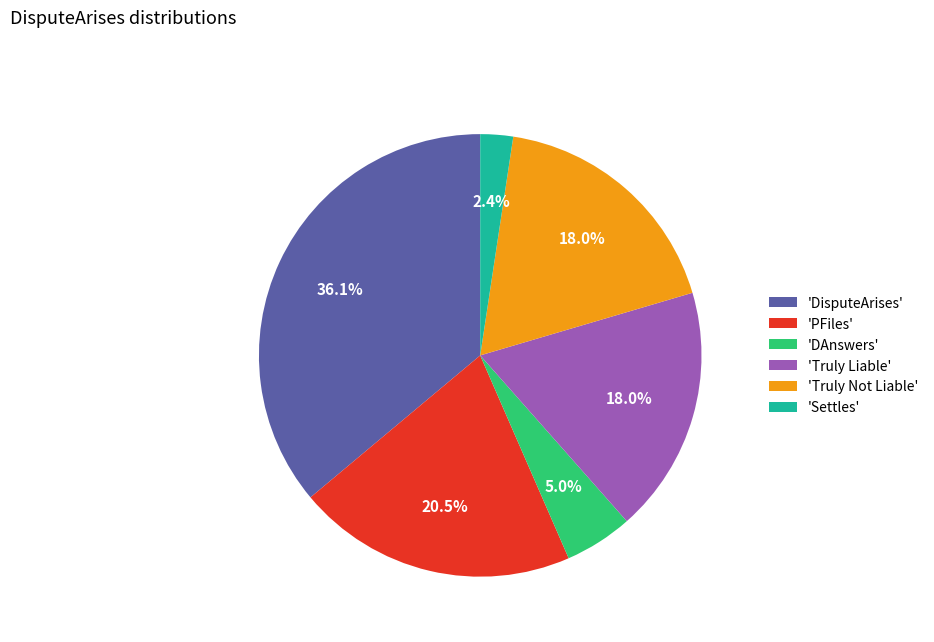

What is the smallest slice in the pie chart?

'Settles'